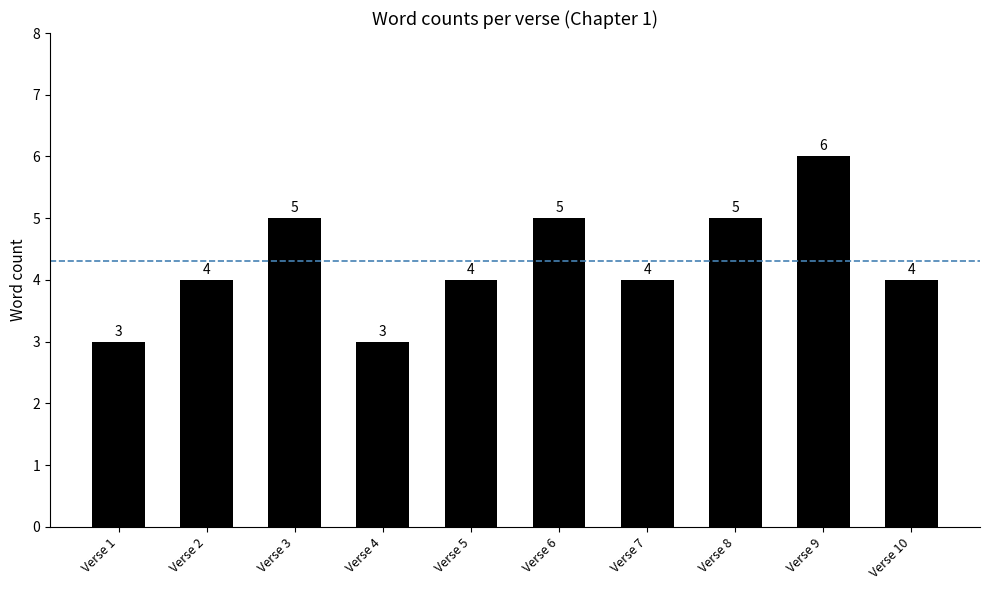

How many values are below 4?

2